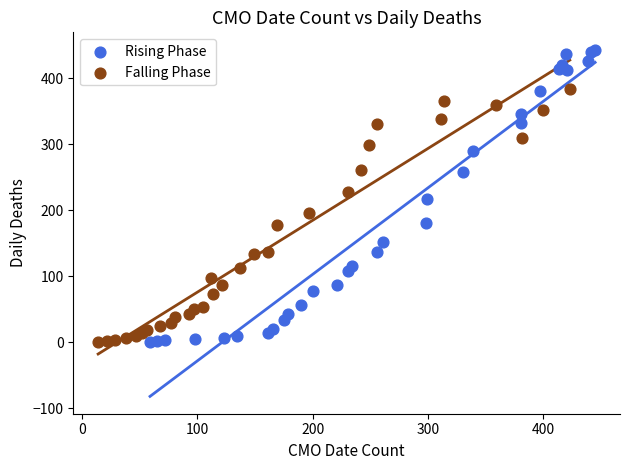

Which series has the largest Y range (max minus min)?

Rising Phase